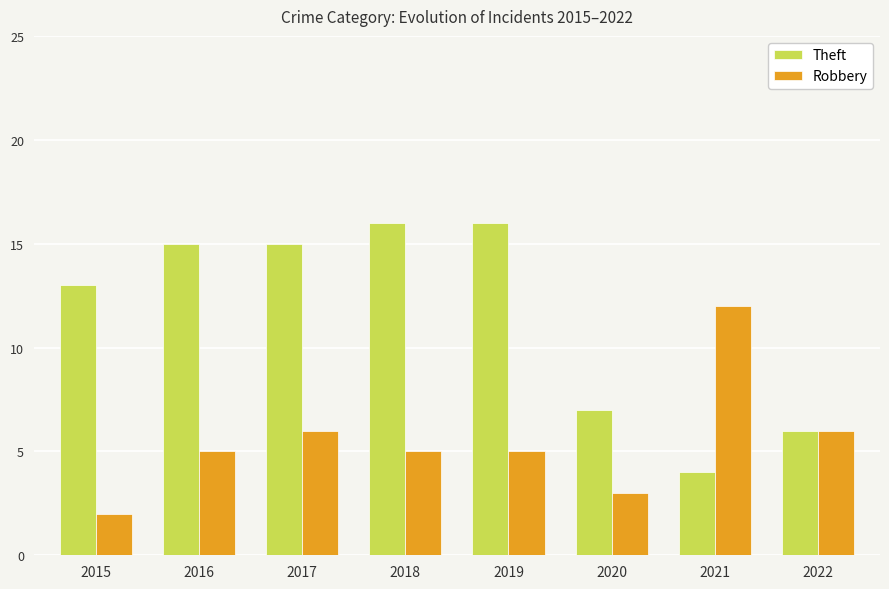

What is the sum of the Robbery values at 2019 and 2016?

10